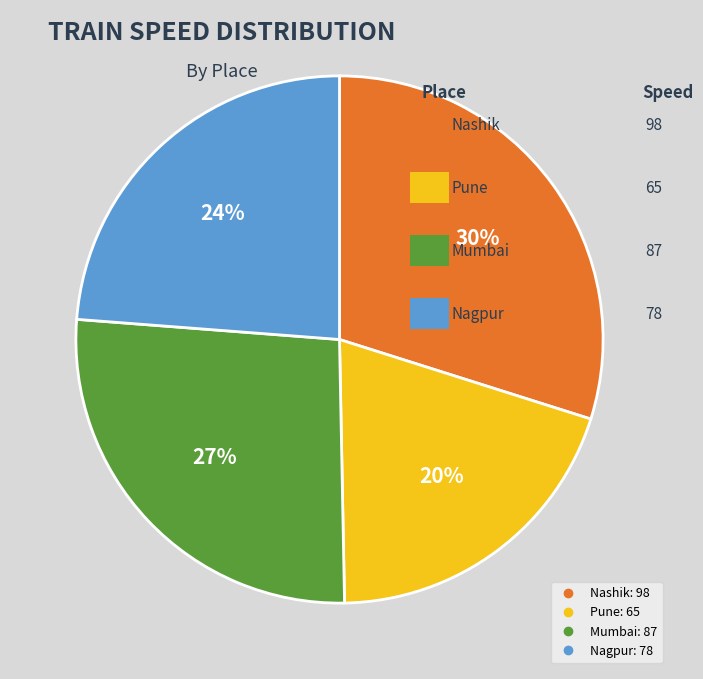

Which has a higher value, Mumbai or Nagpur?

Mumbai